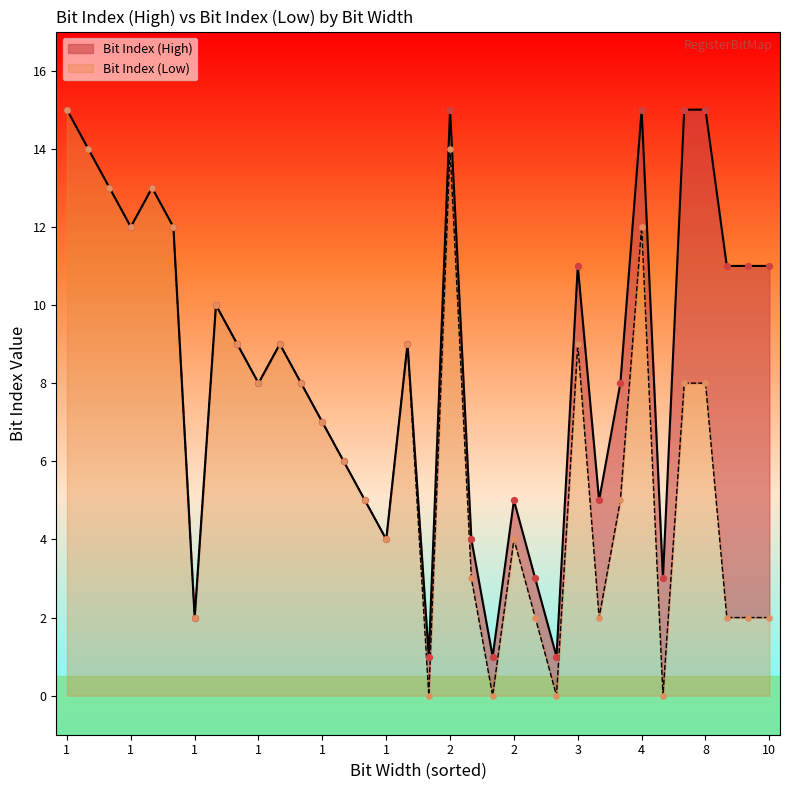

Which series has the largest Y range (max minus min)?

Bit Index (Low)